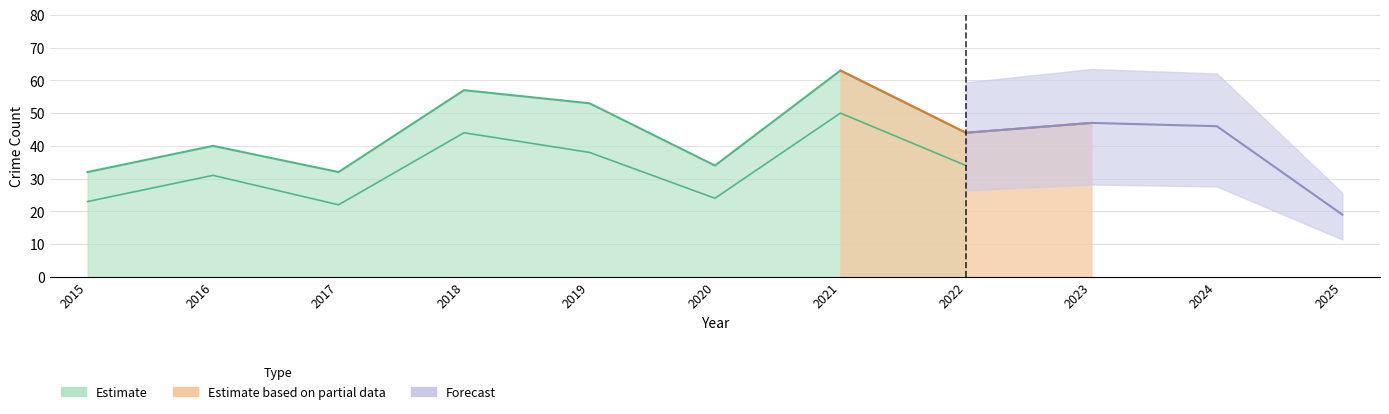

At which label does Robbery first exceed 26?

2016